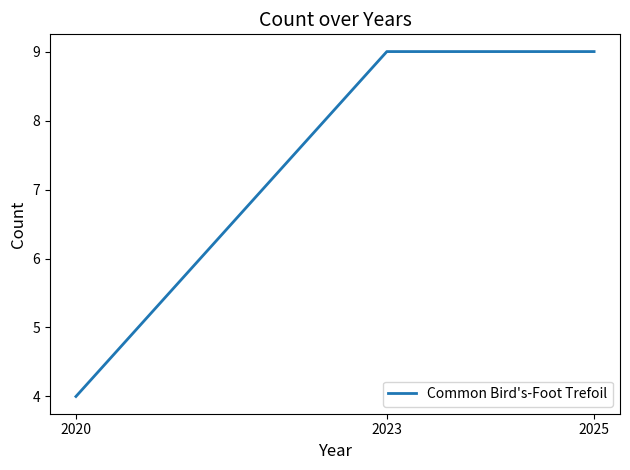

Between 2020 and 2023, which is larger?

2023